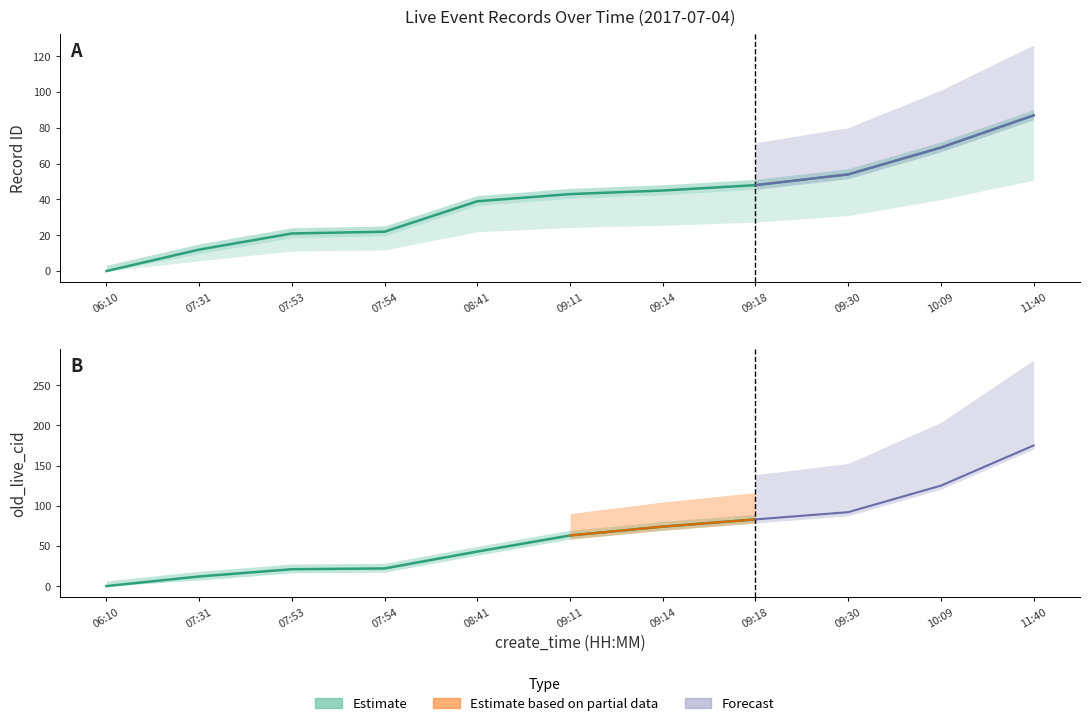

What is the label of the 5th point from the left?

08:41